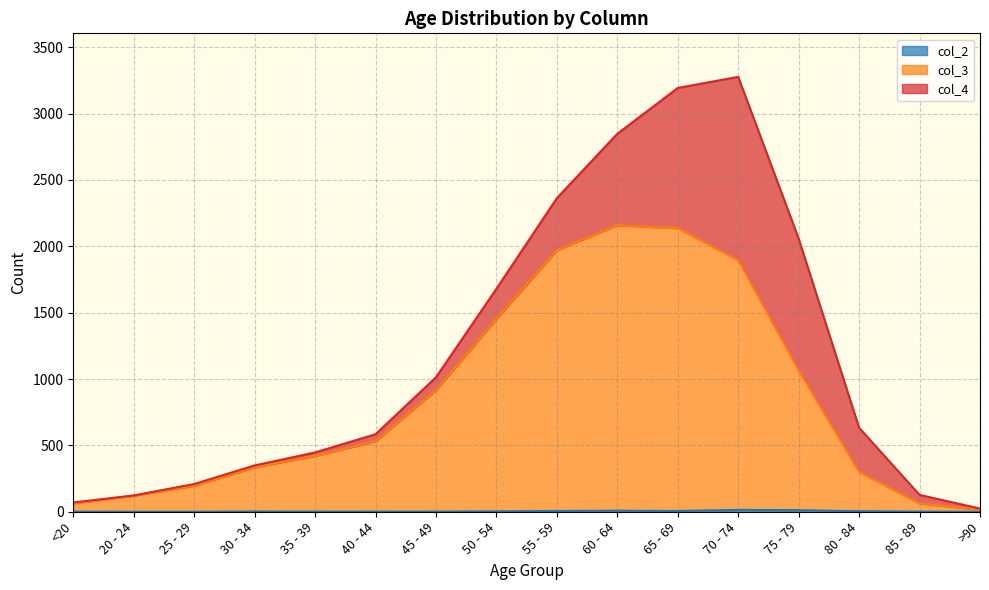

What is the difference between the second highest and second lowest values in the col_3 series?

2073